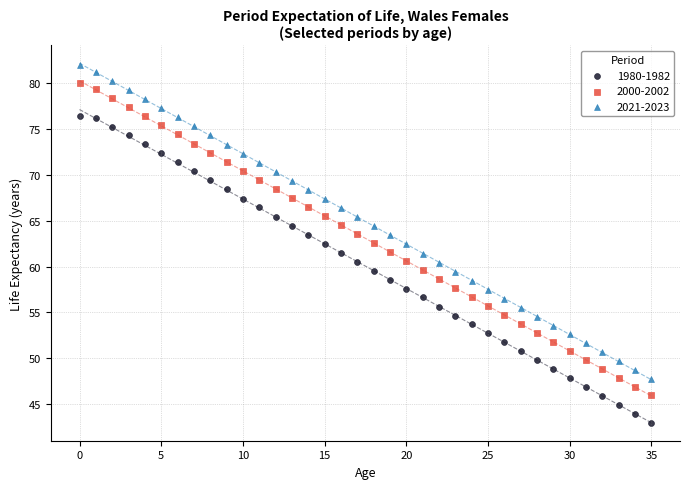

Which series has the widest spread of Y values?

2021-2023